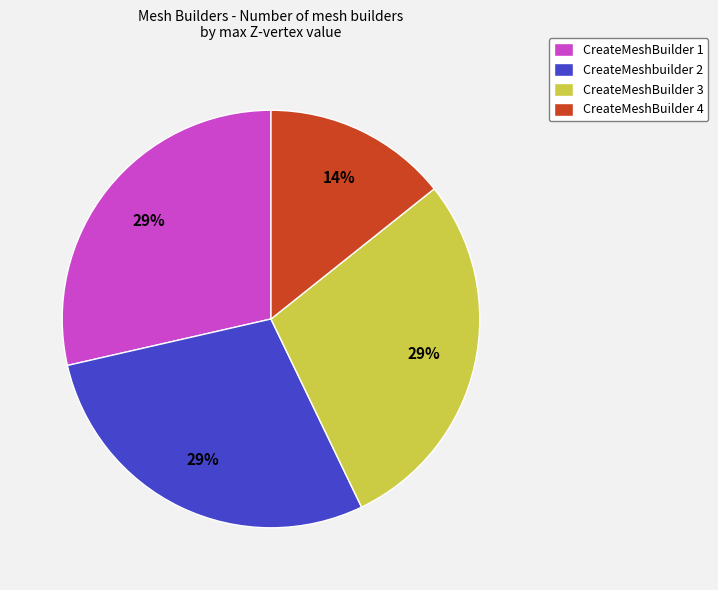

Is the sum of CreateMeshBuilder 3 and CreateMeshBuilder 4 greater than half?

No